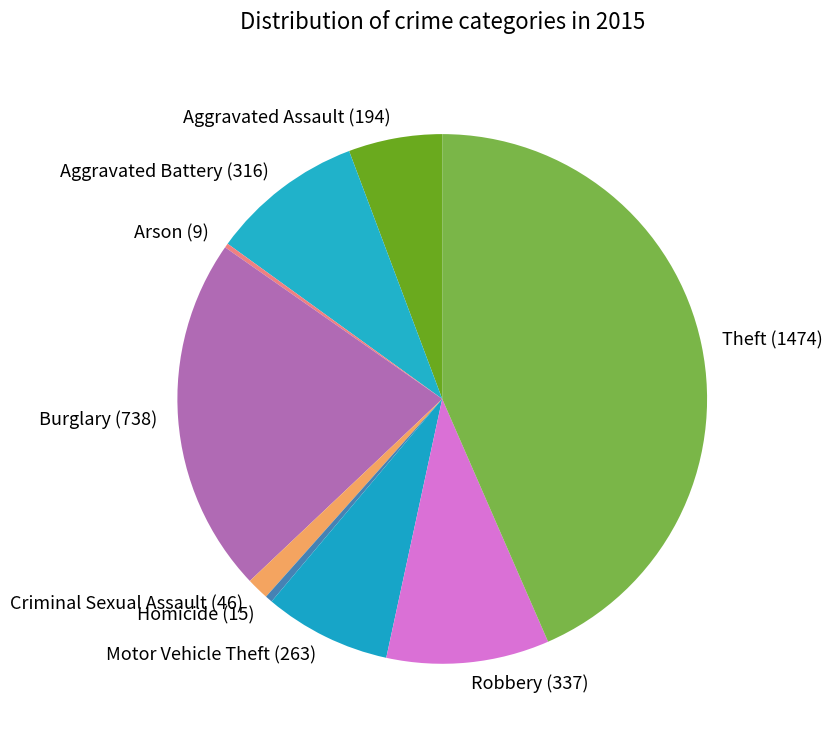

True or false: Homicide (15) accounts for 0% of the total.

True